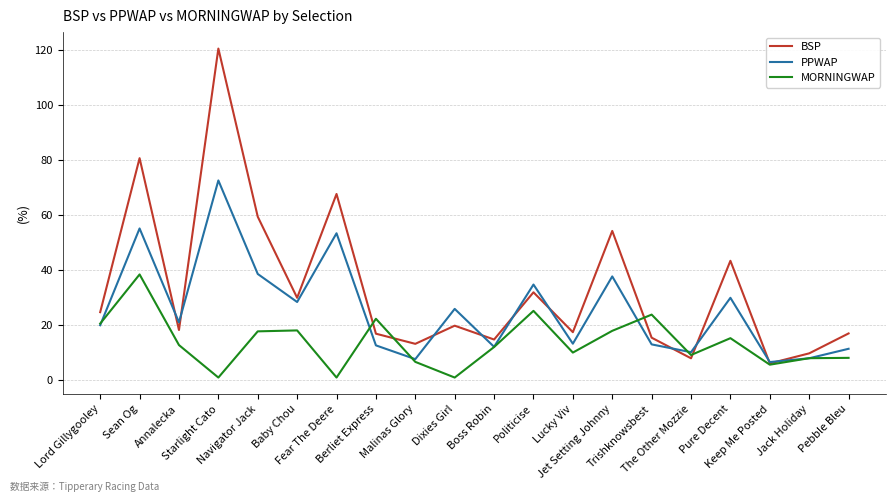

What is the difference between the maximum and second lowest values in the MORNINGWAP series?

37.5